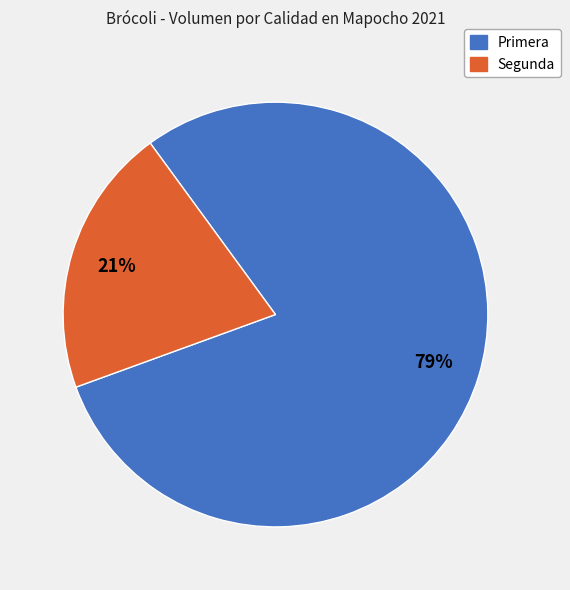

To the nearest percent, what portion does Segunda represent?

21%